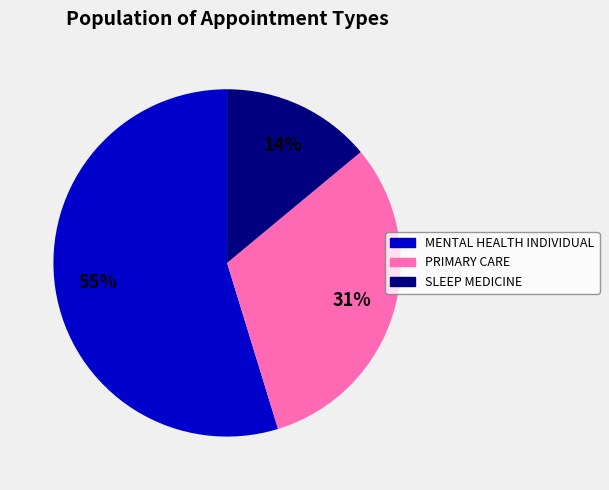

Is there any slice that represents more than half of the pie?

Yes